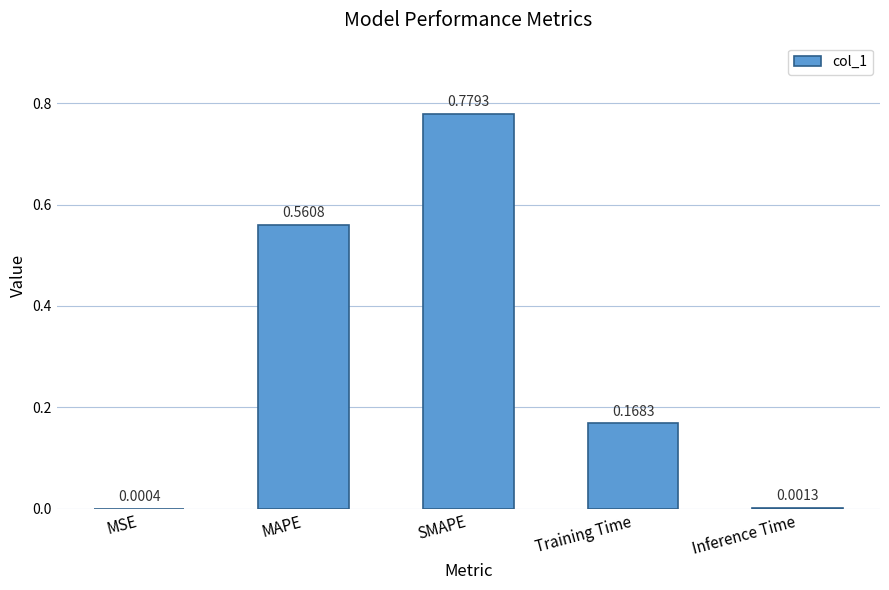

What is the average value?

0.3